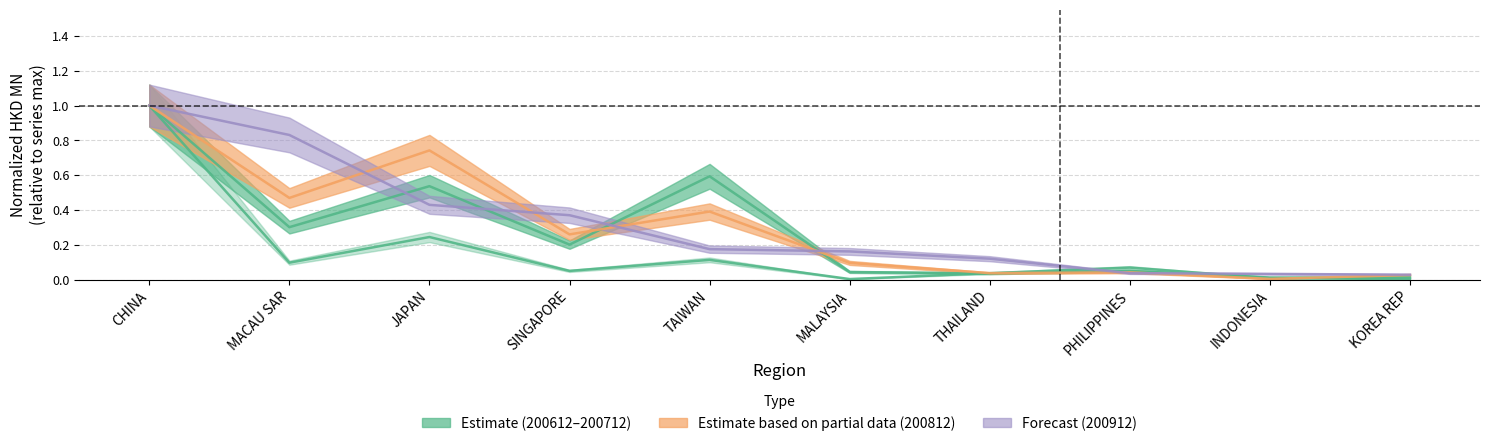

What is the spread (max minus min) of values at TAIWAN?

0.5